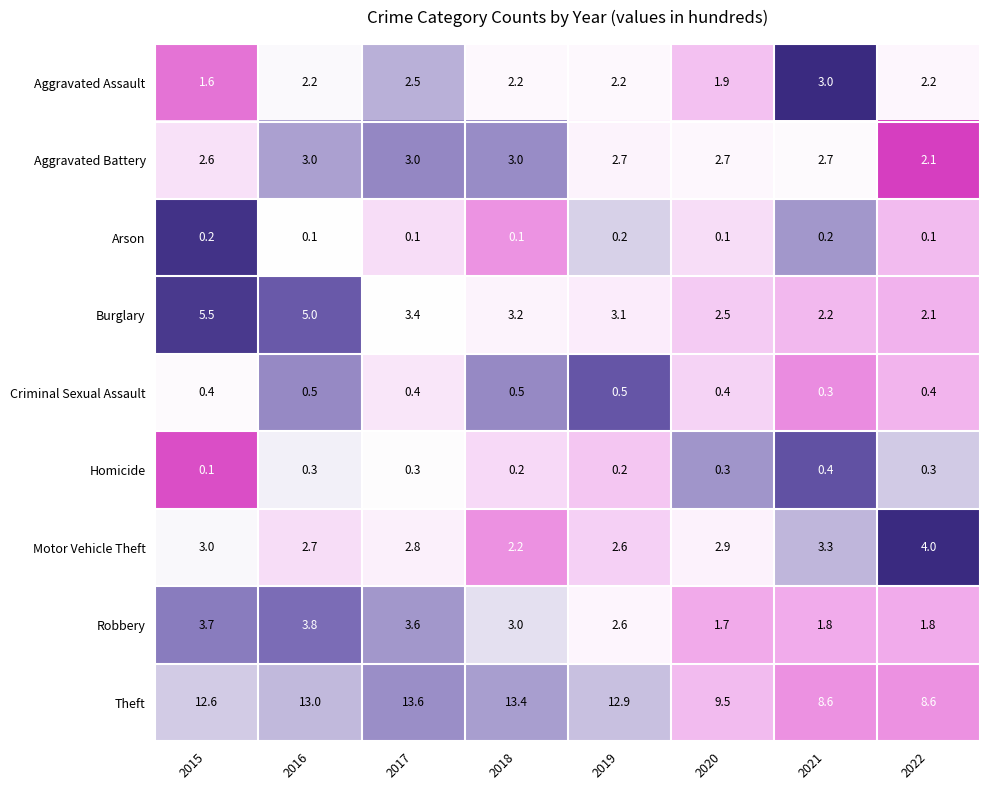

What value does the Burglary series have at 2016?

5.0